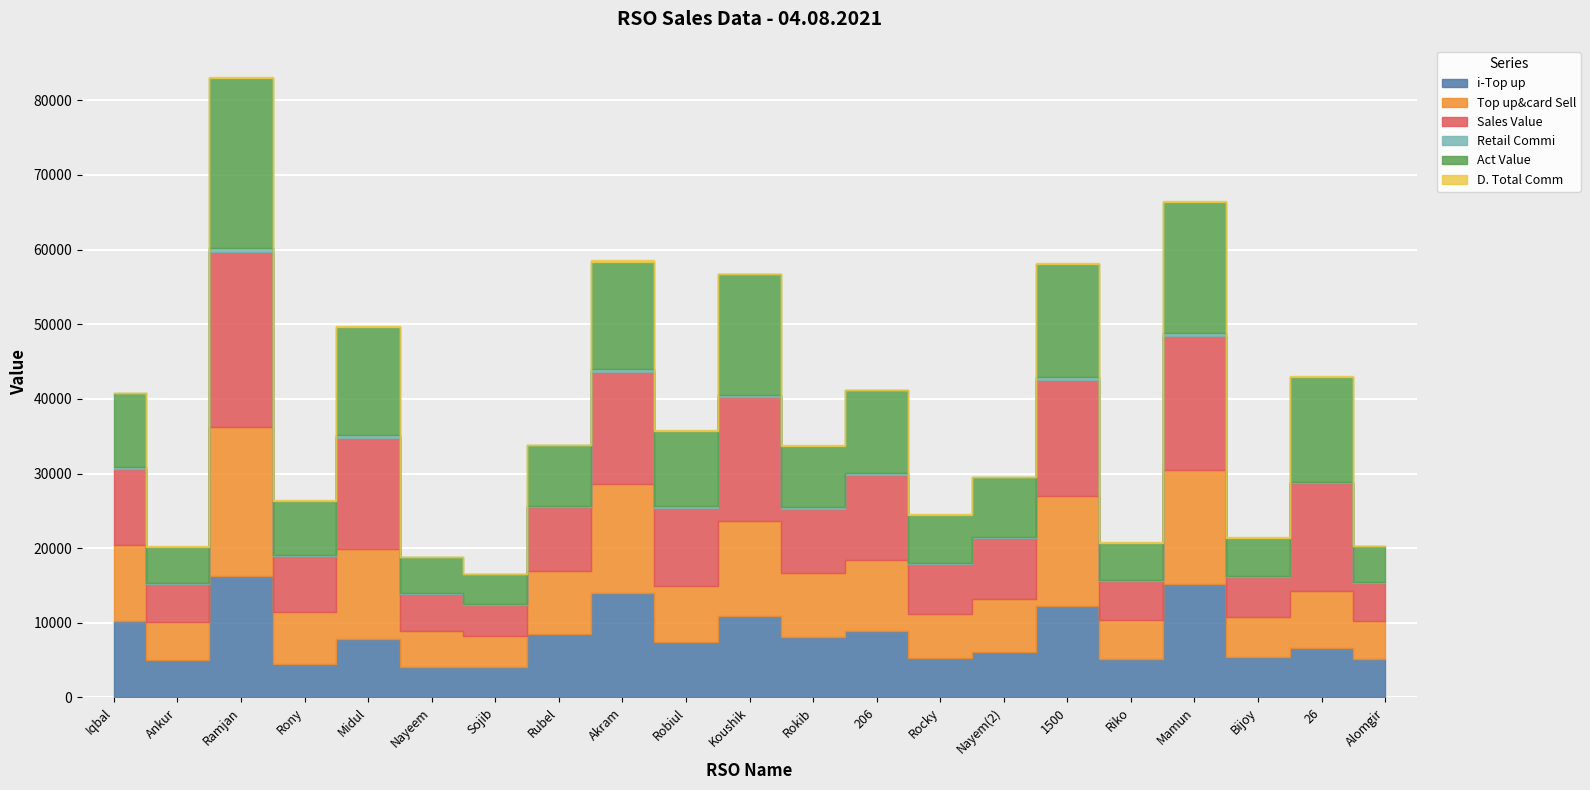

What is the value of the Top up&card Sell point at the 6th from the left?

4923.0